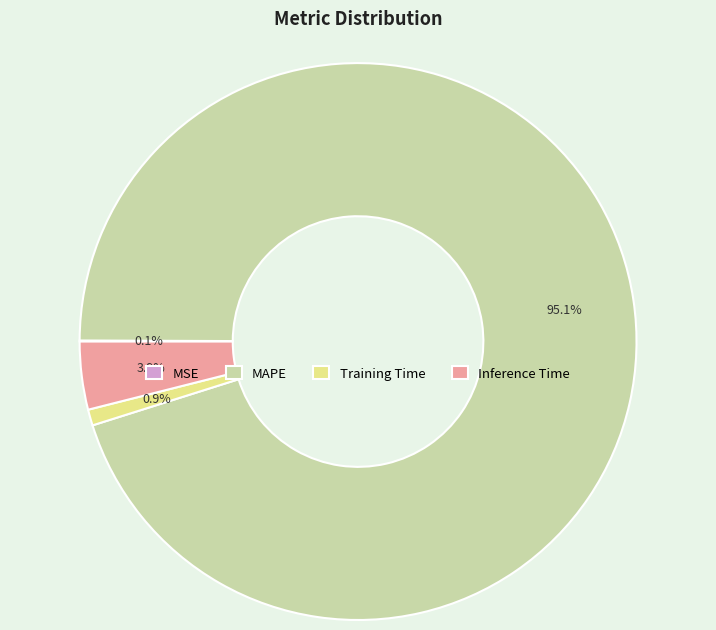

Between MAPE and Training Time, which is larger?

MAPE